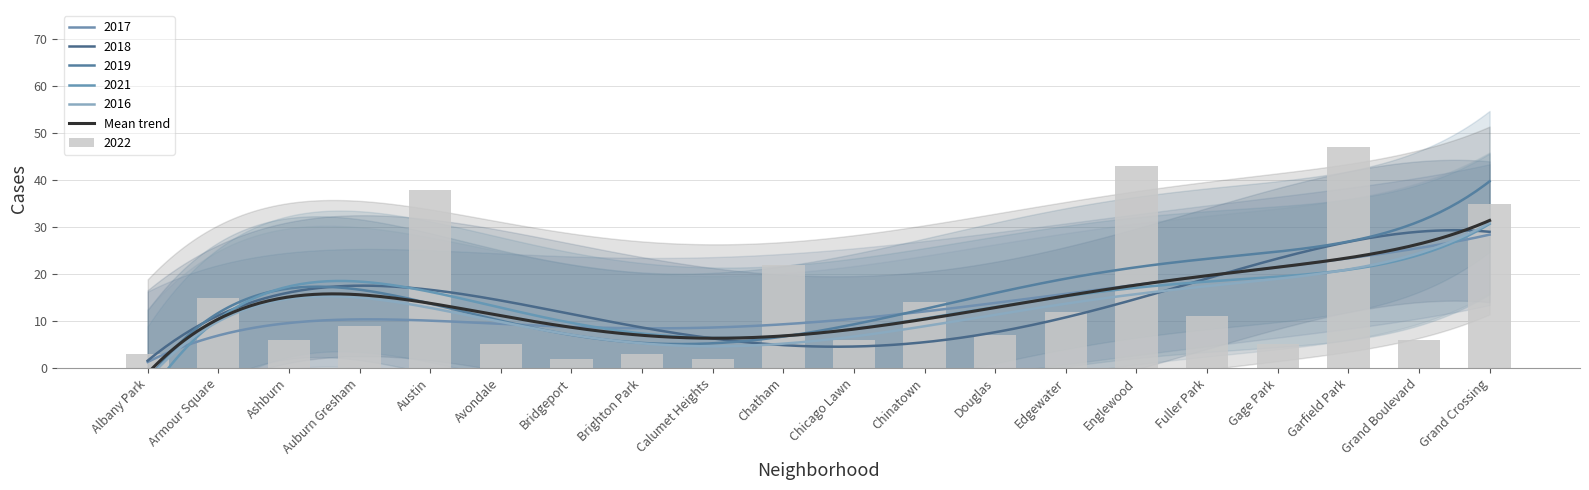

Reading left to right, transcribe all the data shown in this chart.

2017: 3	7	1	9	31	2	3	4	2	26	15	4	7	8	44	7	10	46	9	33
2022: 3	15	6	9	38	5	2	3	2	22	6	14	7	12	43	11	5	47	6	35
2018: 4	12	2	16	48	4	1	4	6	14	2	9	4	6	30	7	9	61	5	35
2021: 0	7	2	7	61	5	1	3	1	12	6	12	7	13	44	6	1	47	5	37
2016: 2	7	4	10	40	2	6	1	3	9	4	8	6	6	47	7	4	38	11	36
2019: 0	13	4	10	45	3	0	0	0	22	7	11	7	9	55	12	3	60	7	47